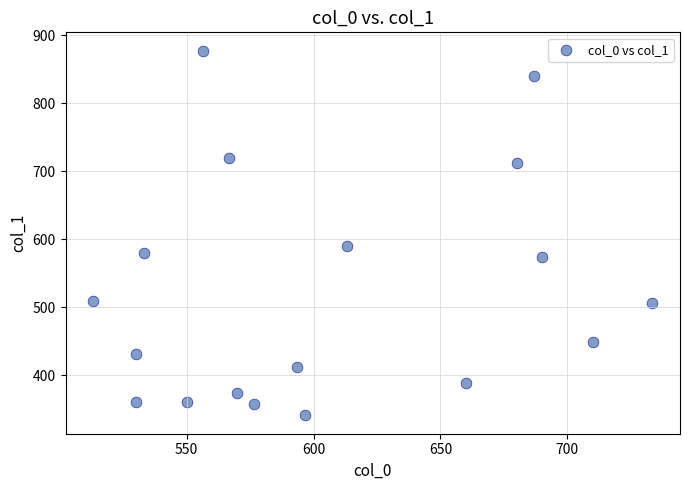

What Y value in the scatter plot is closest to 609?

590.6